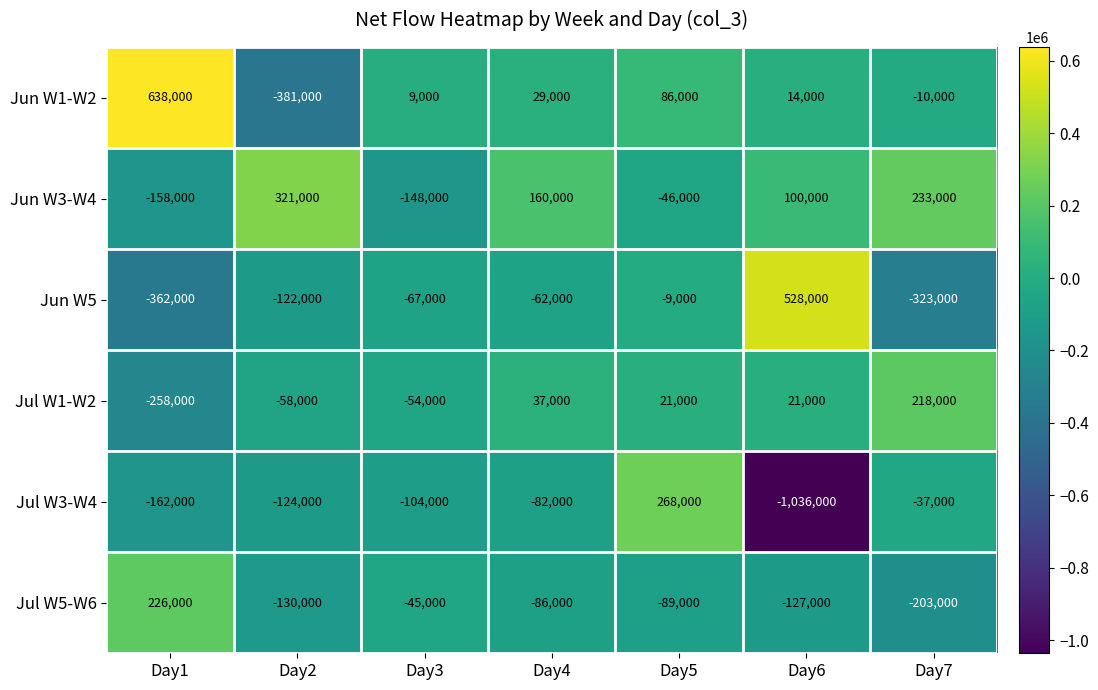

Read the Jul W5-W6 value at Day1.

226000